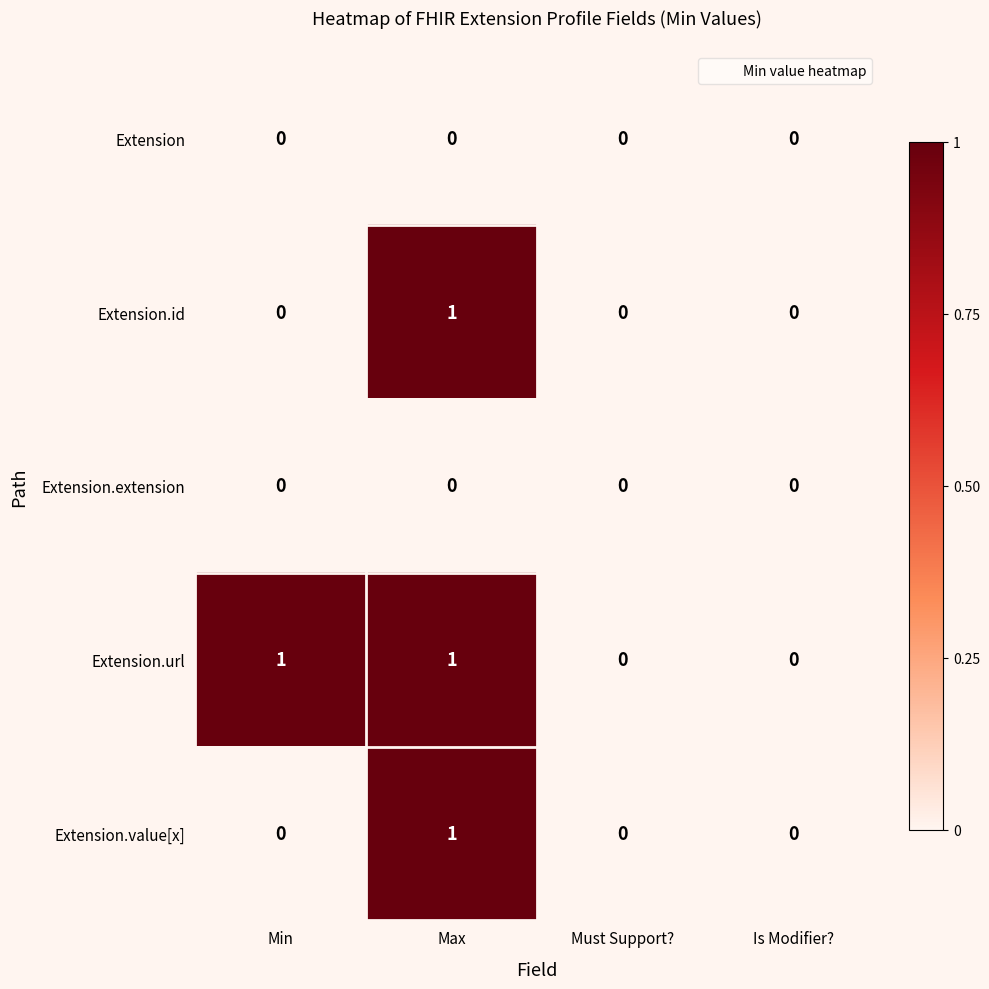

Which series has the largest total across all categories?

Extension.url